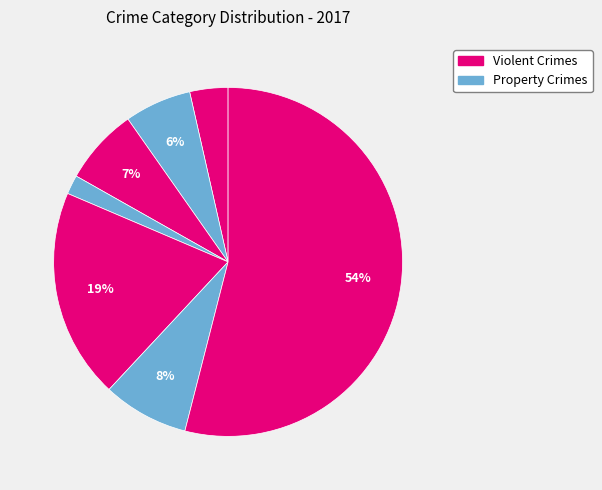

How many slices are in this pie chart?

7